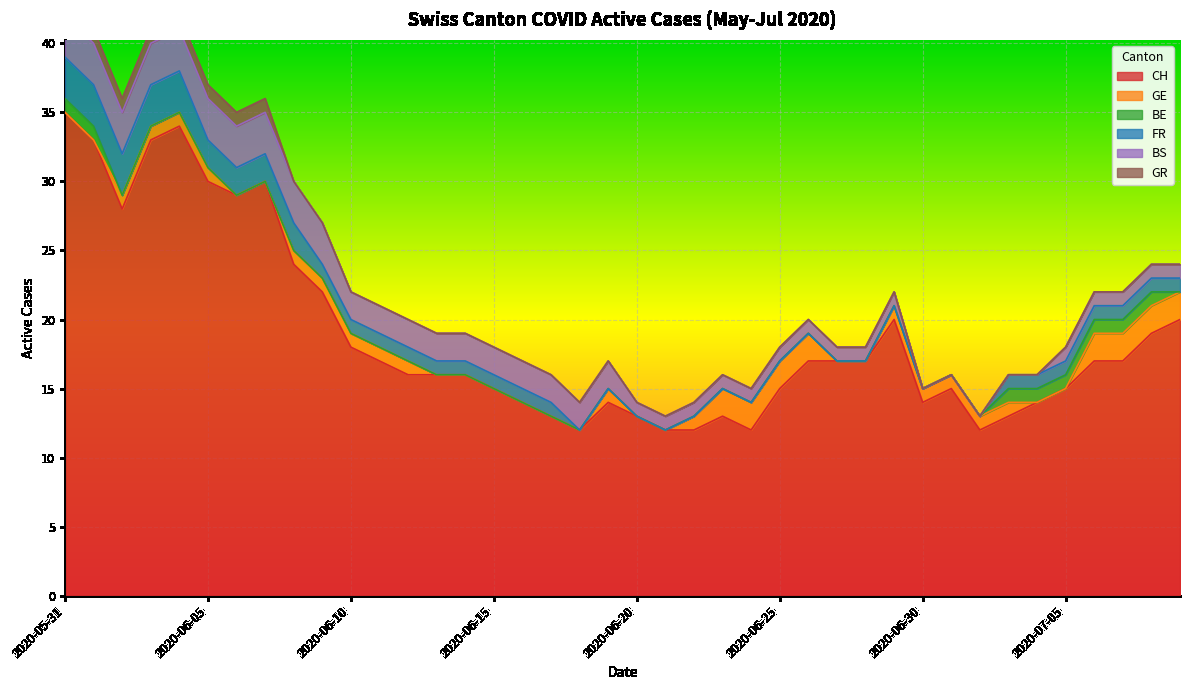

True or false: GR and BE intersect in this chart.

False